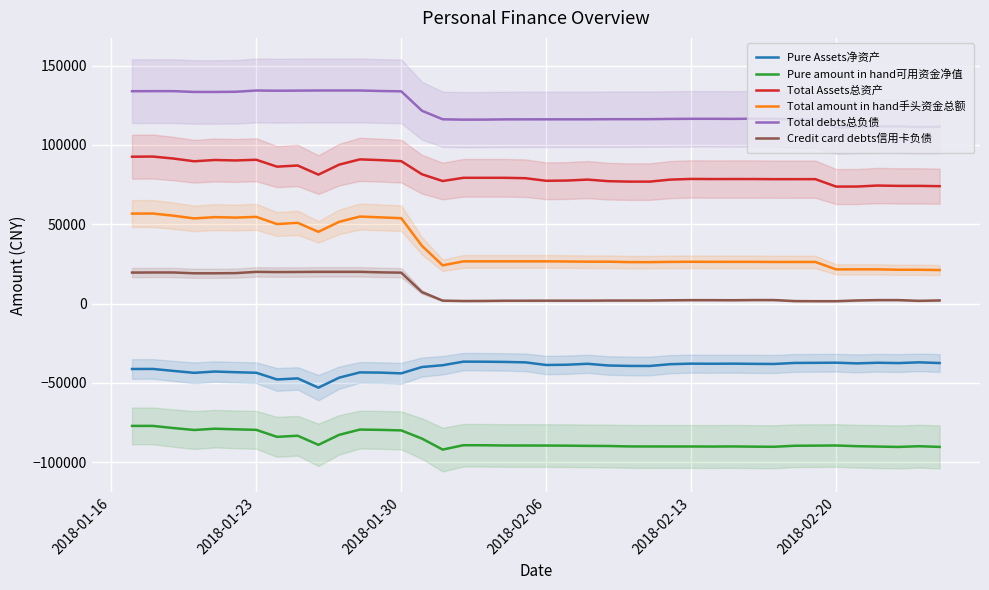

True or false: Pure amount in hand可用资金净值 and Credit card debts信用卡负债 cross at least once.

False